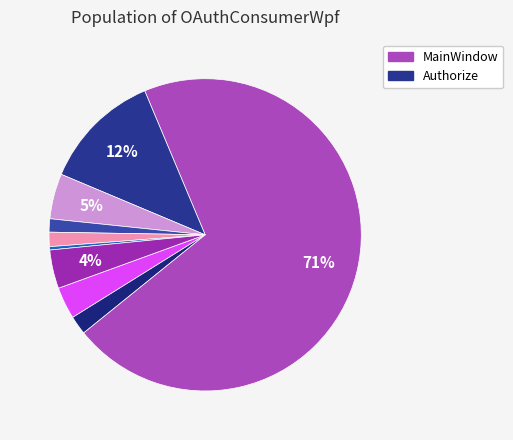

How many slices are in this pie chart?

9